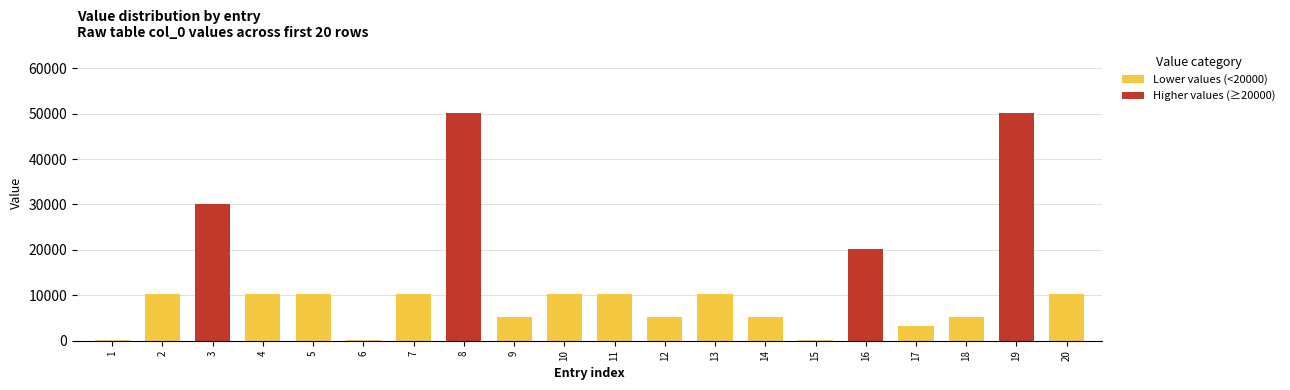

How many values in the Higher values (≥20000) series exceed 0?

4